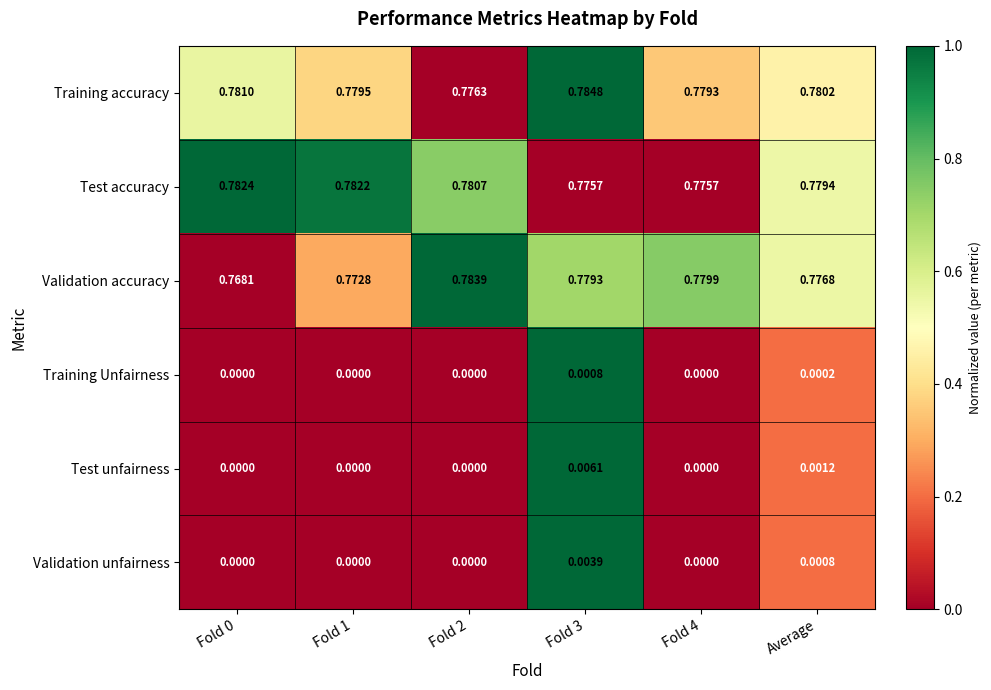

List the series in order of their peak value, highest first.

Training accuracy, Validation accuracy, Test accuracy, Test unfairness, Validation unfairness, Training Unfairness